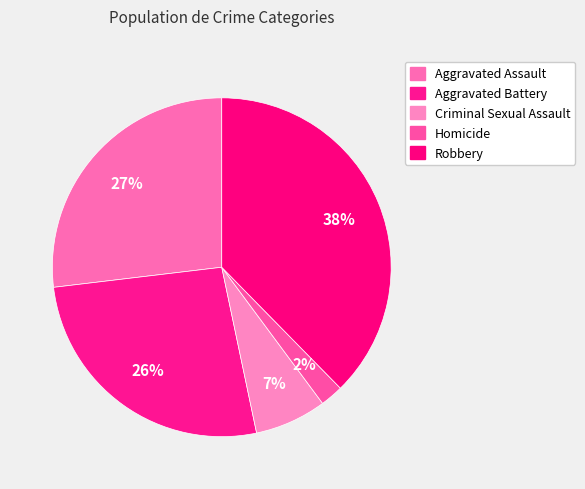

What is the smallest slice in the pie chart?

Homicide